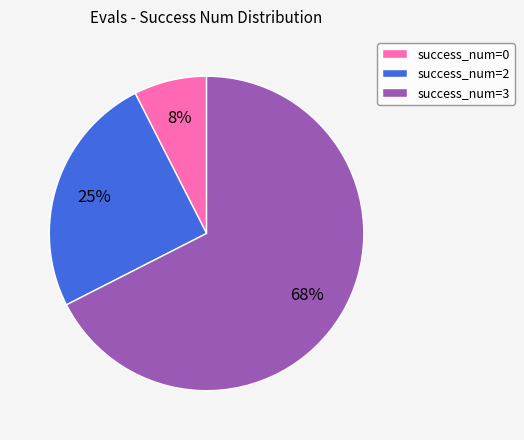

How many slices are in this pie chart?

3